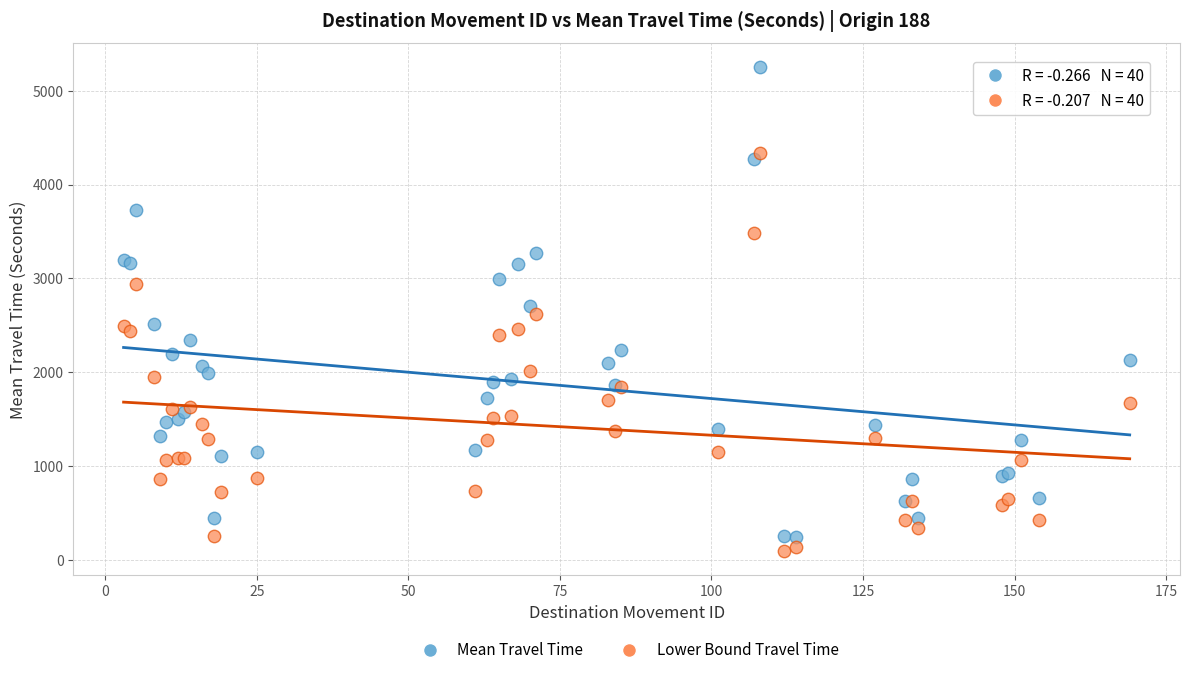

Which series contains the highest Y value?

Mean Travel Time